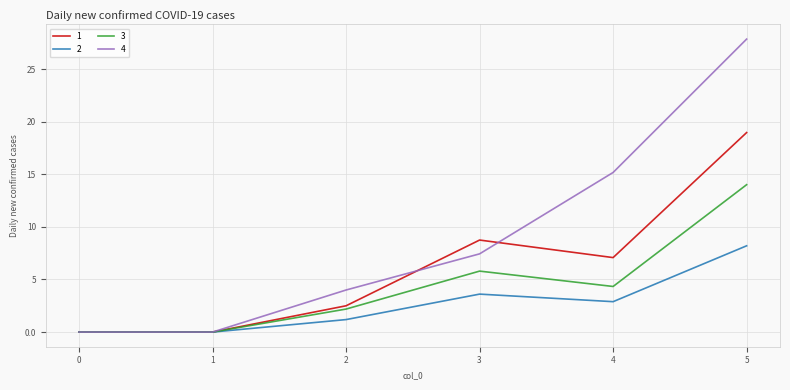

Count the number of categories in the chart.

6